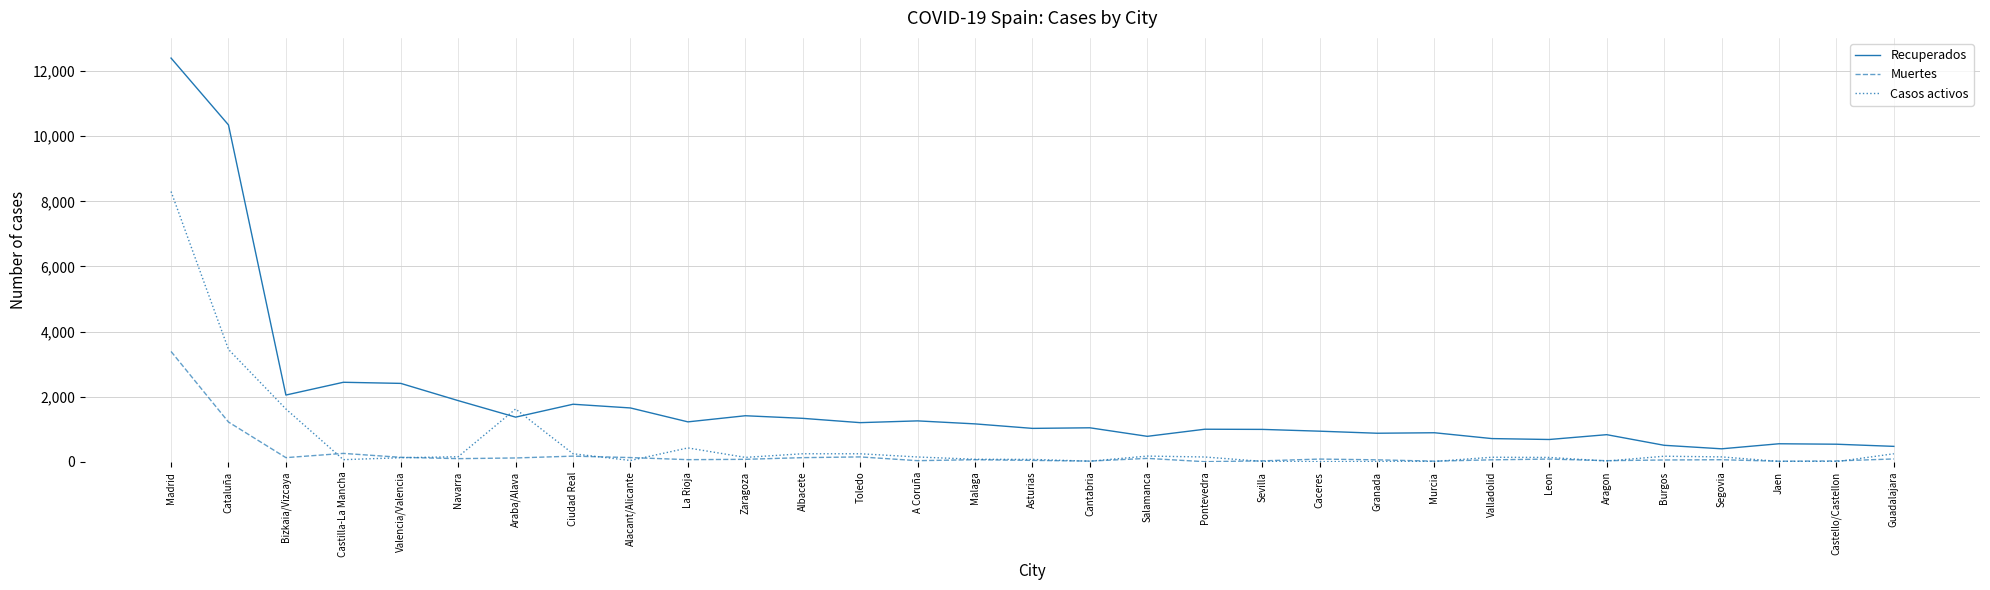

True or false: Recuperados and Muertes intersect in this chart.

False